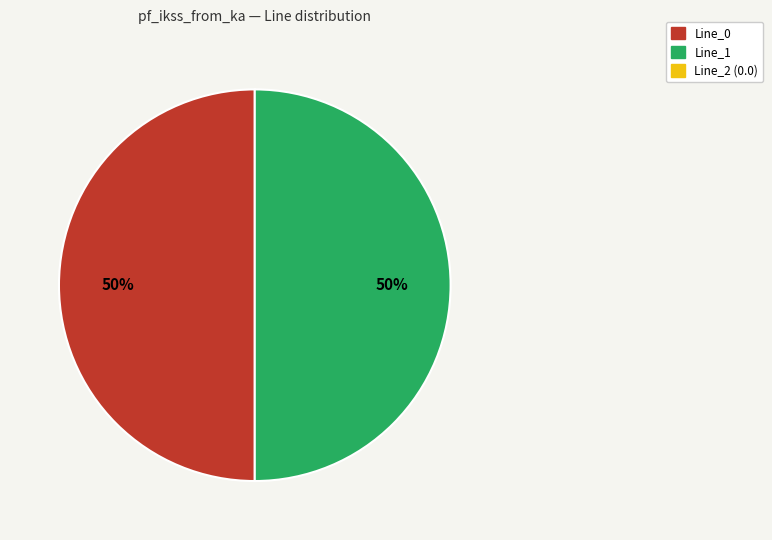

To the nearest percent, what is the average slice percentage?

50%